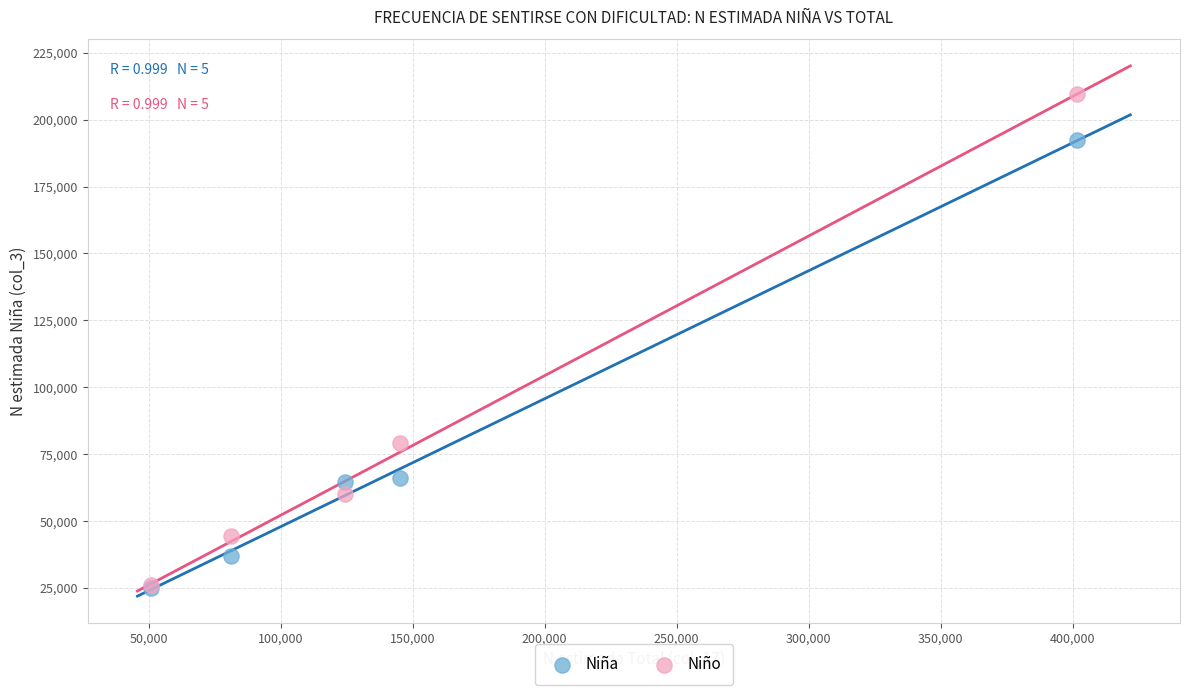

Which series contains the highest Y value?

Niño